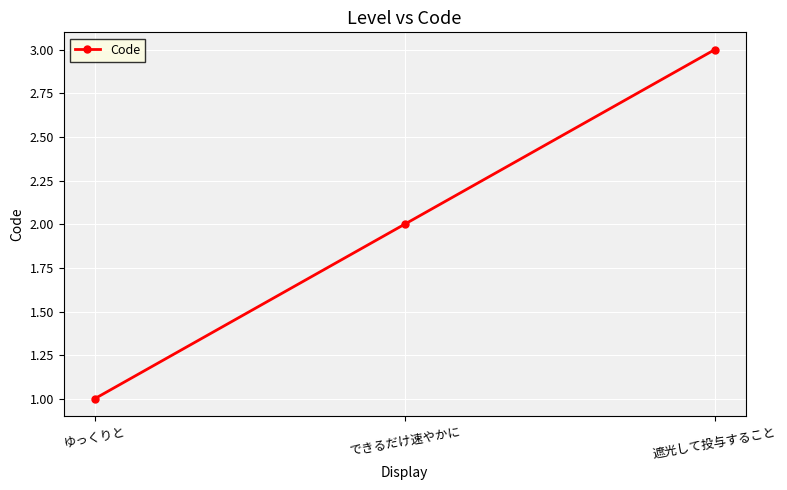

Does the chart have visible grid lines?

Yes